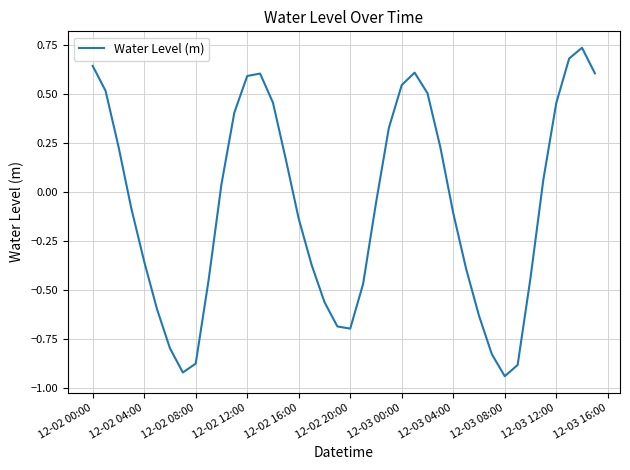

What is the difference between the maximum and minimum values?

1.7